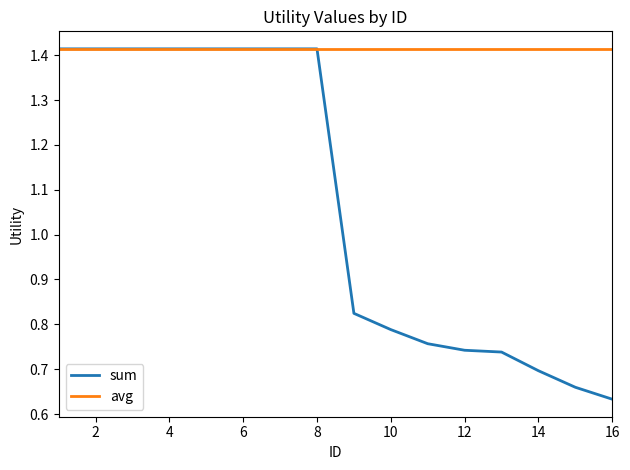

Which series has the largest range (max minus min)?

sum